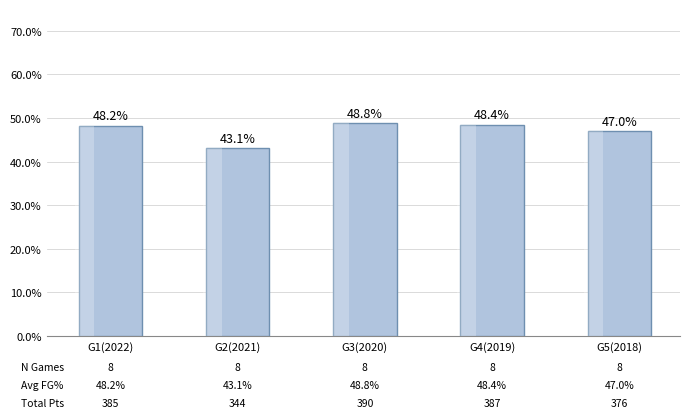

What is the difference between the values at G4(2019) and G3(2020)?

0.4